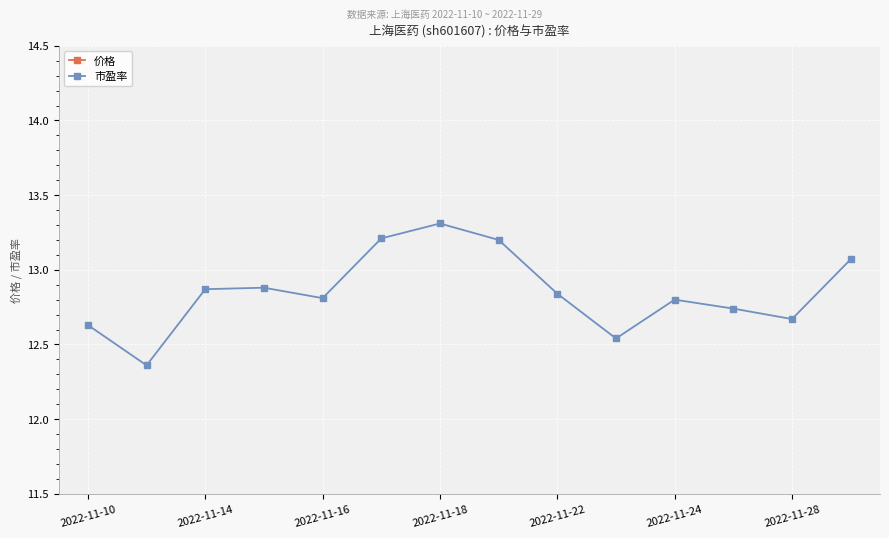

True or false: 市盈率 and 价格 intersect in this chart.

False